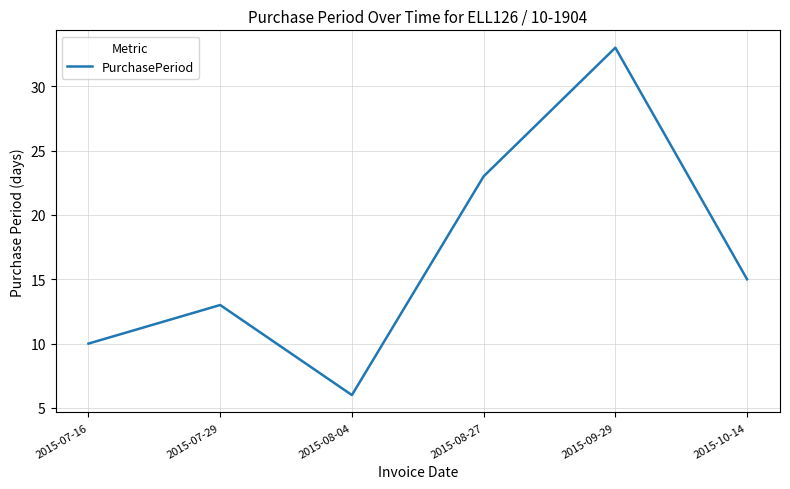

What is the change in value from 2015-07-16 to 2015-07-29?

+3